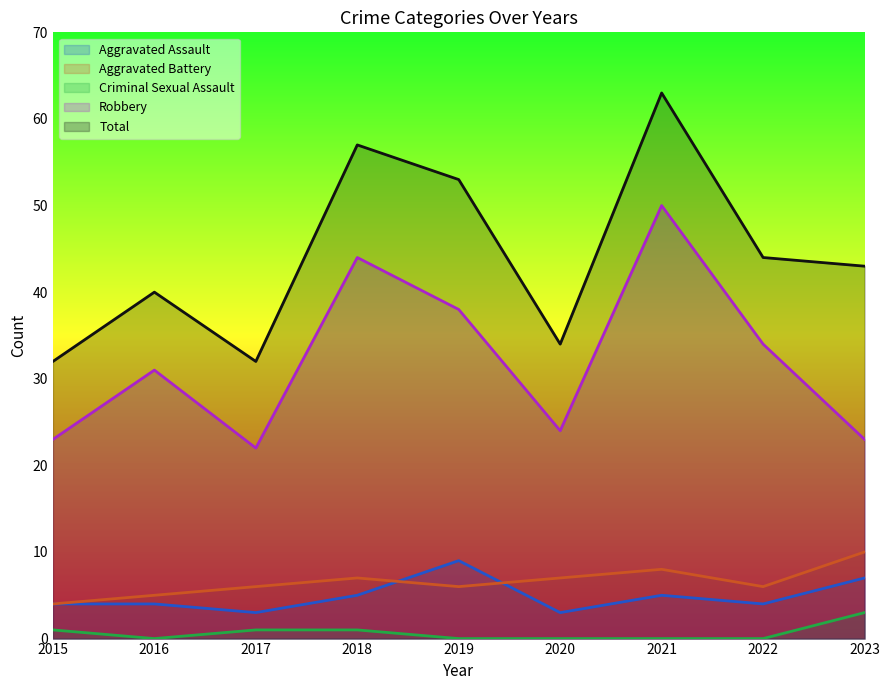

The Robbery series shows 51 at 2019. True or false?

False